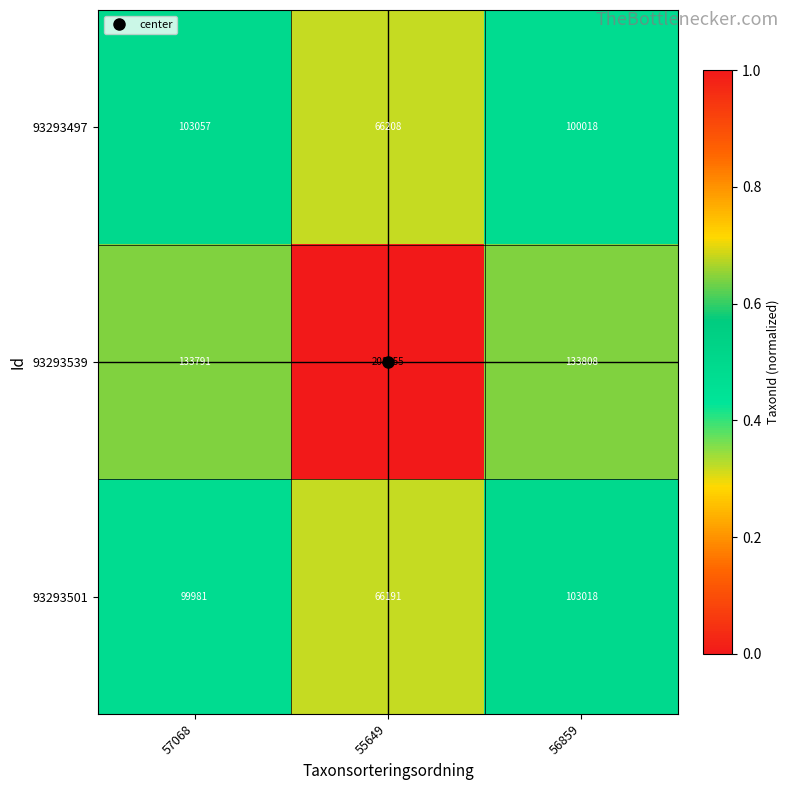

Where is 93293497 nearest to the value 84632?

56859